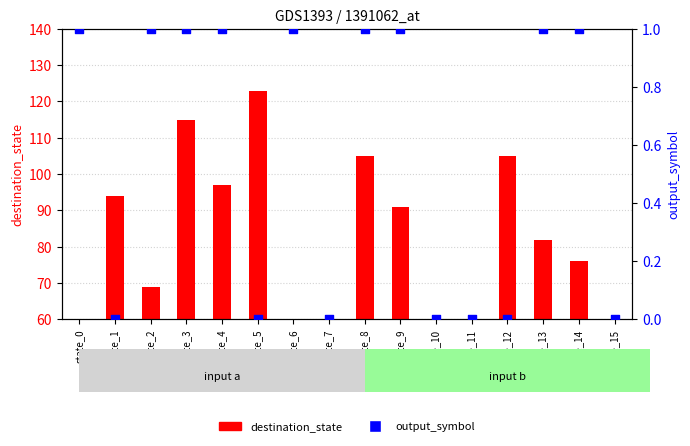

At which category is the sum across all series the highest?

state_5